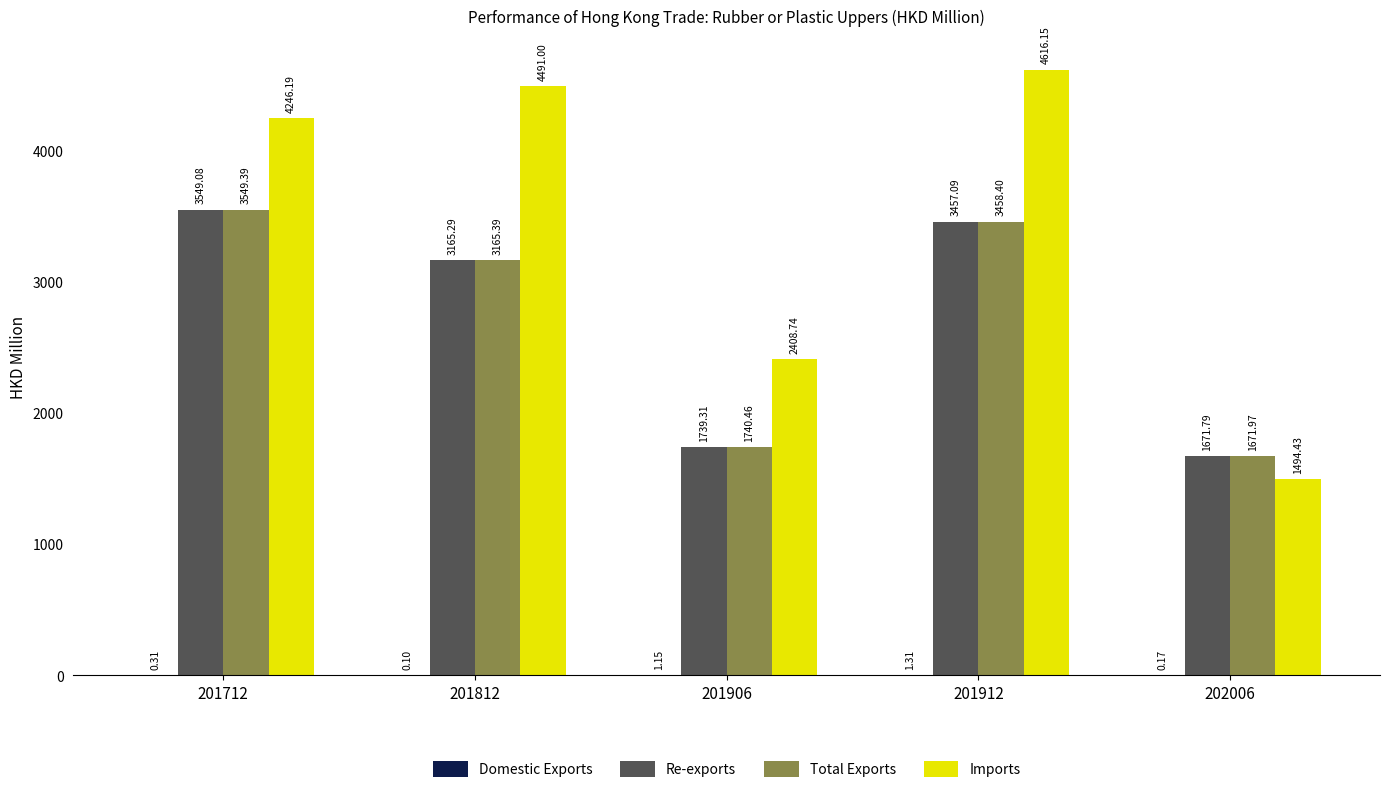

Is the value of Re-exports at 201906 greater than the value of Total Exports at 201812?

No